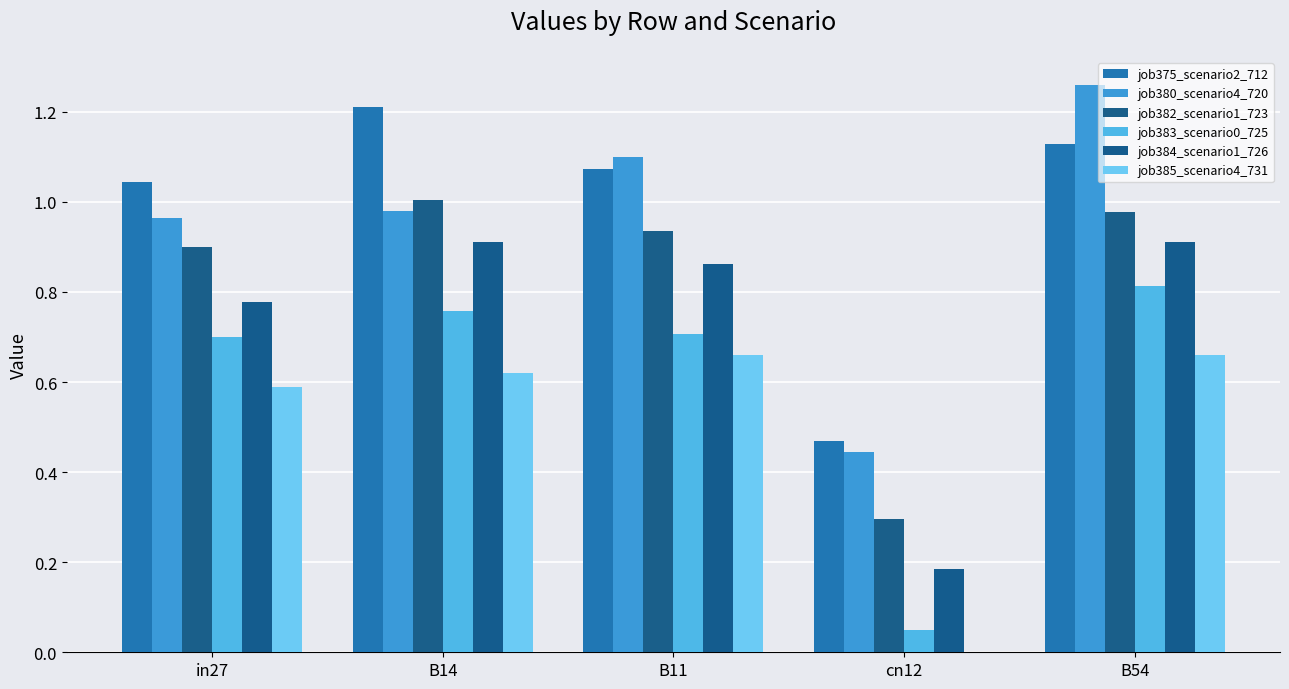

What position from the right is B14?

4